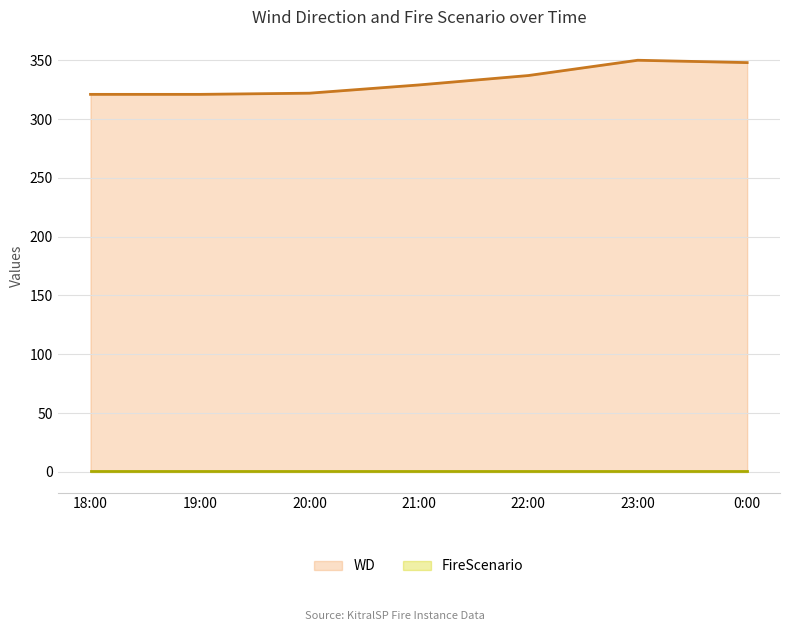

Reading left to right, extract all data points from this chart.

18:00=321	19:00=321	20:00=322	21:00=329	22:00=337	23:00=350	0:00=348